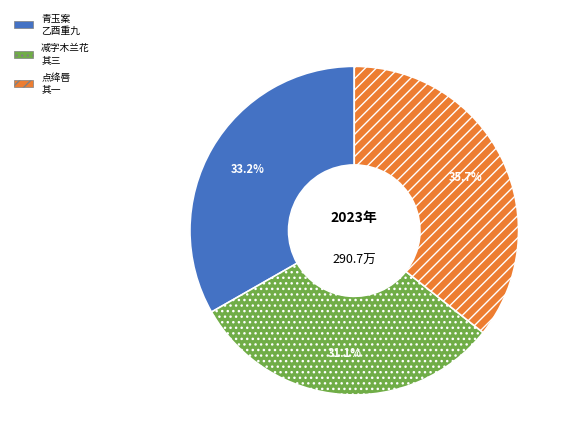

Does any single category account for the majority?

No